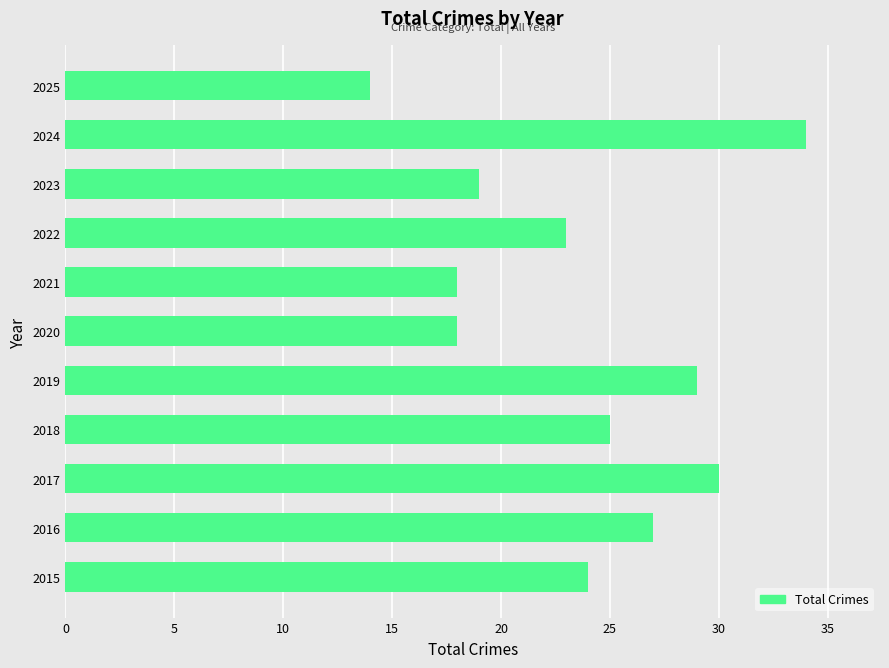

Approximately how many times larger is the value at 2025 compared to 2016?

0.5